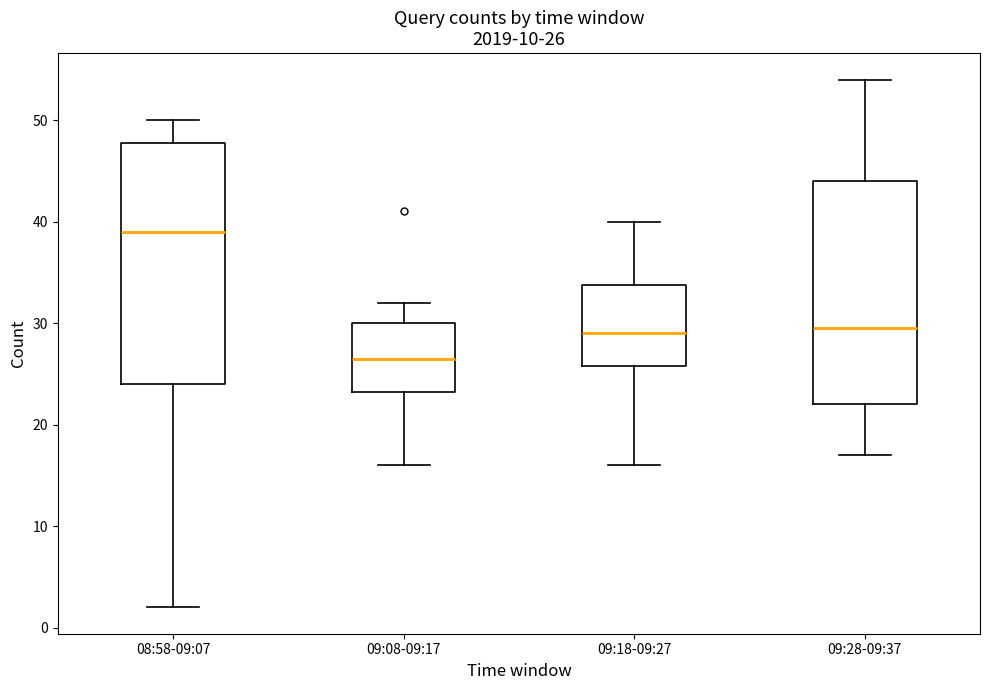

Comparing the boxes themselves (not the whiskers), which one is the tallest?

08:58-09:07